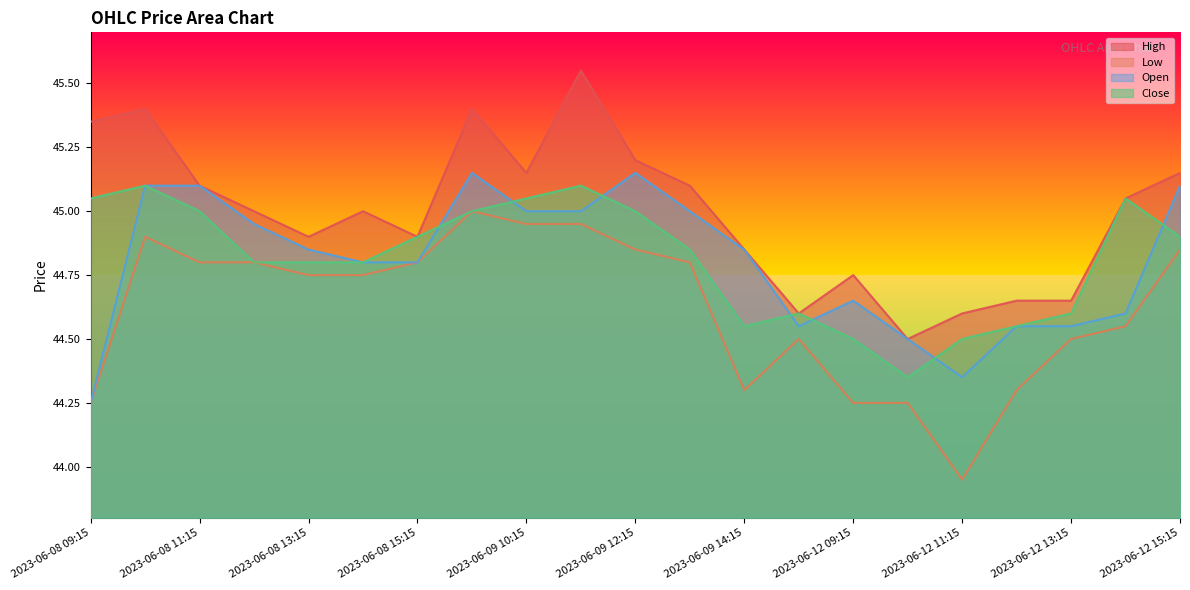

What is the lowest value of the Open series?

44.2